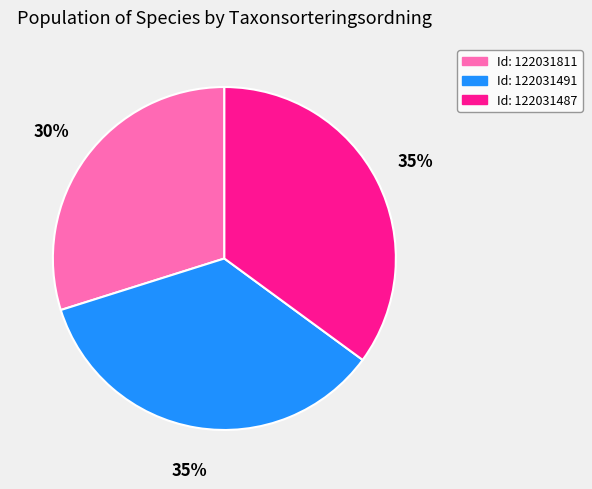

To the nearest percent, what is the average slice percentage?

33%